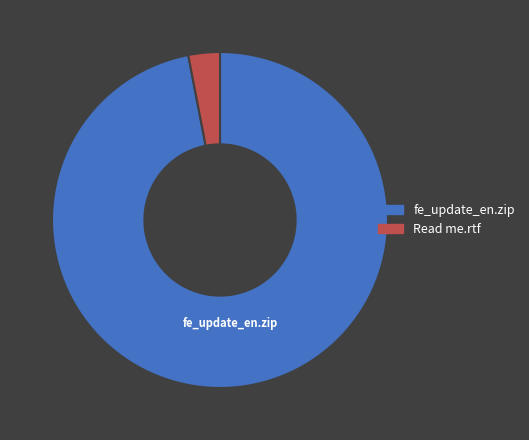

Which slice is the smallest?

Read me.rtf